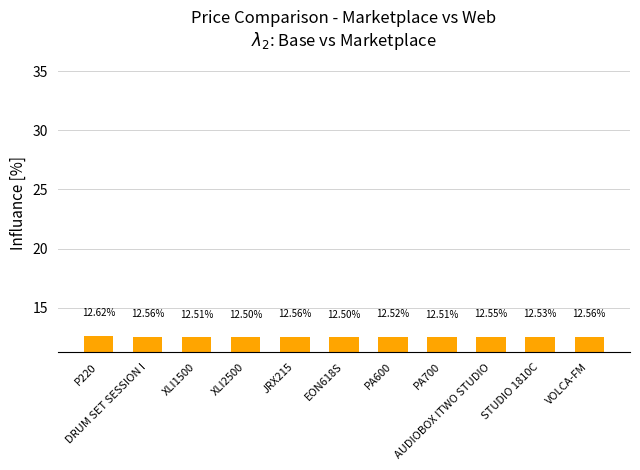

What is the sum of all values?

137.9